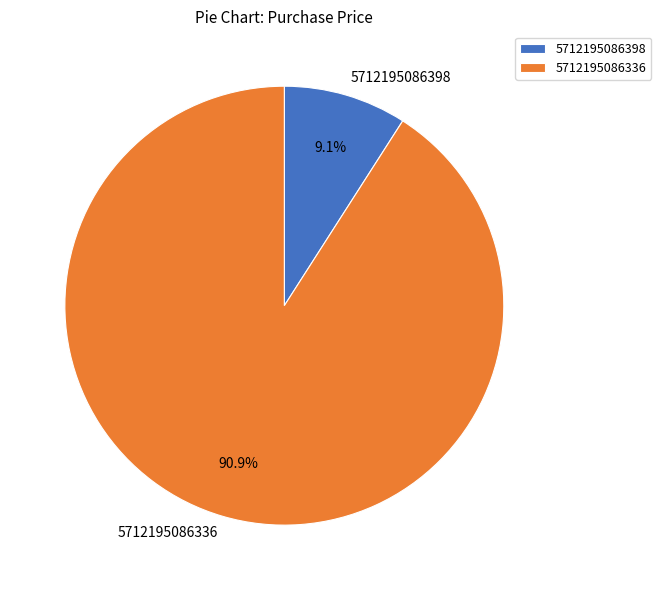

To the nearest percent, what is the average slice percentage?

50%